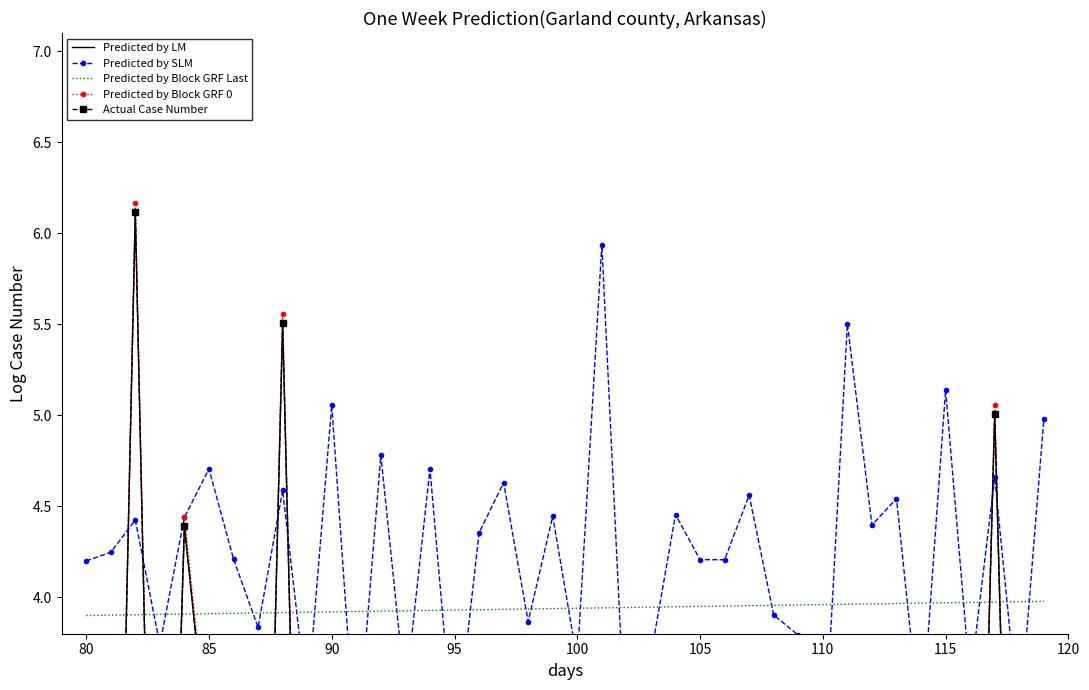

What is the difference between the second highest and second lowest values in the Predicted by LM series?

5.5